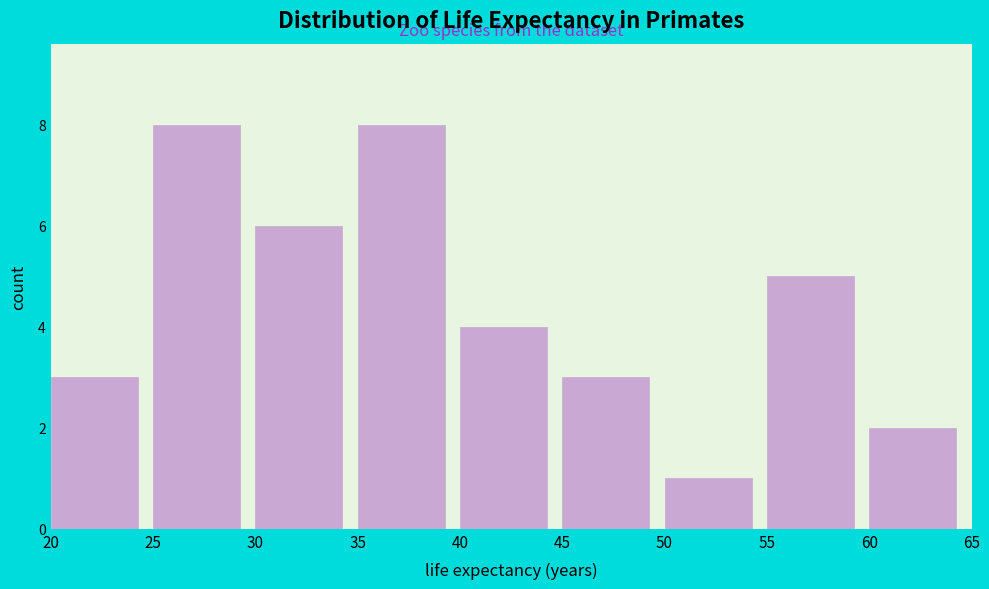

What is the height of the bar covering 20 to 25 on the x-axis? The values are not printed on the chart, so give them approximately, as read against the axis.

3